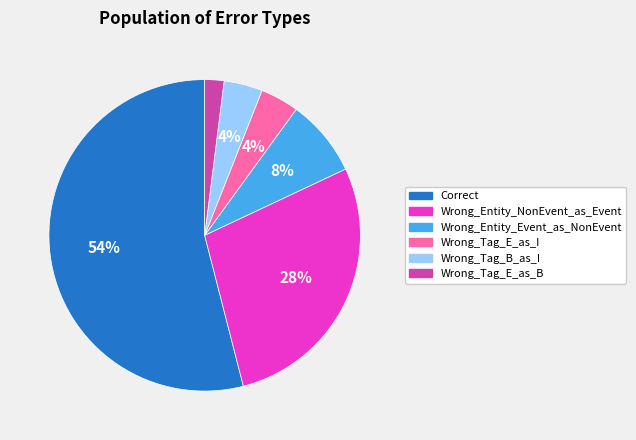

What is the largest slice in the pie chart?

Correct